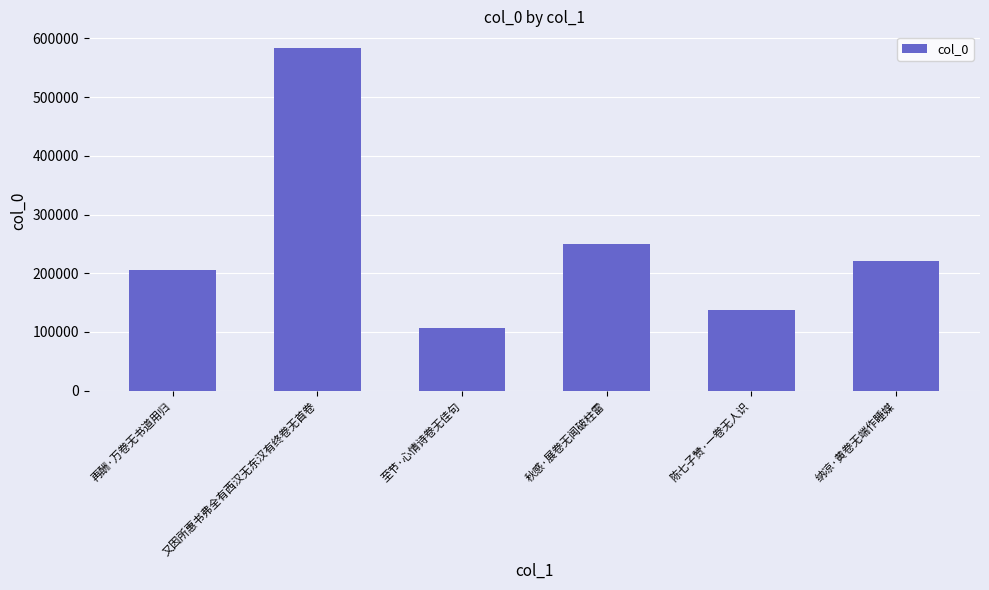

Which category has the lowest value across all series?

至节·心情诗卷无佳句